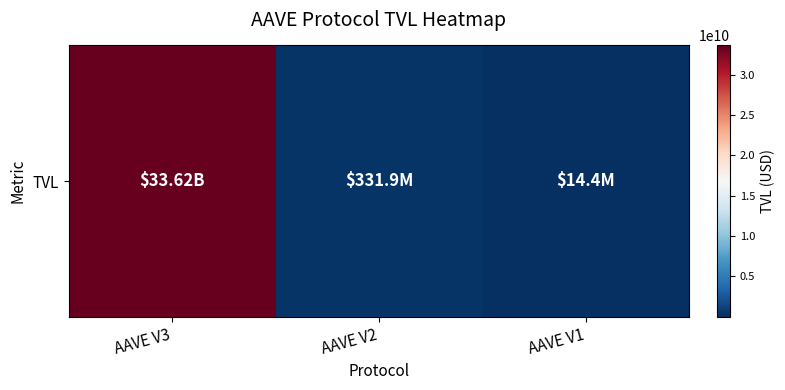

At which category does the chart reach its minimum across all series?

AAVE V1